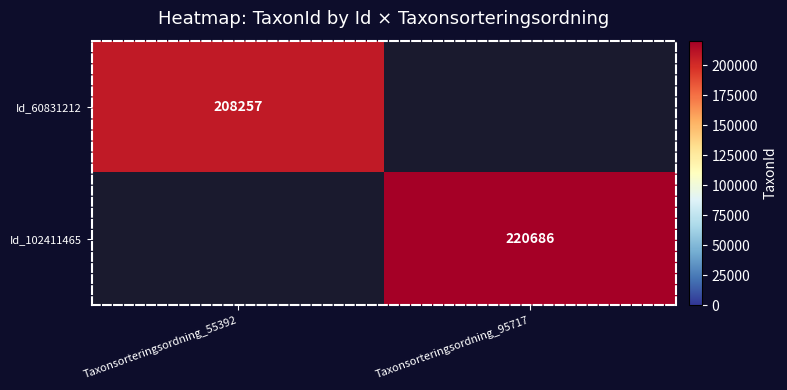

The Id_60831212 series shows 208257 at Taxonsorteringsordning_55392. True or false?

True